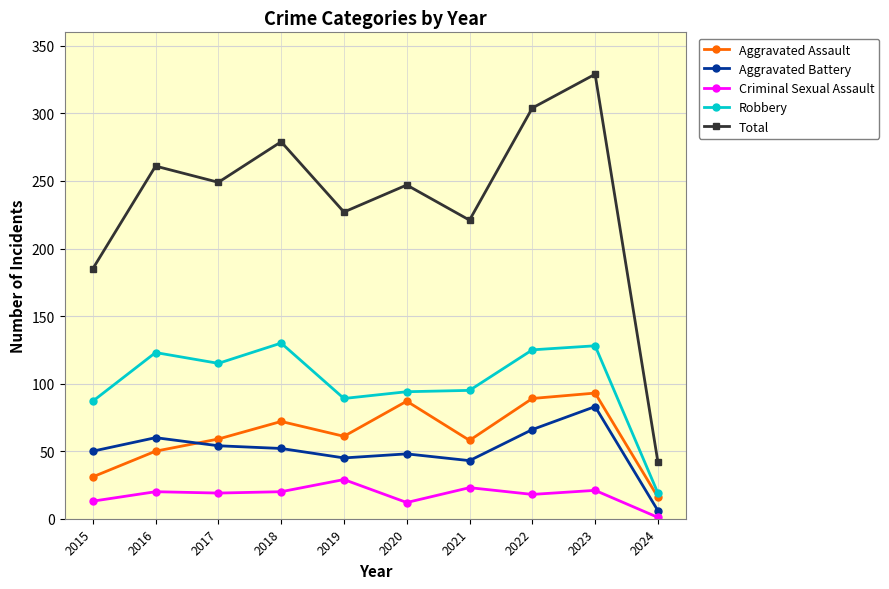

Which category has the lowest value in the Criminal Sexual Assault series?

2024